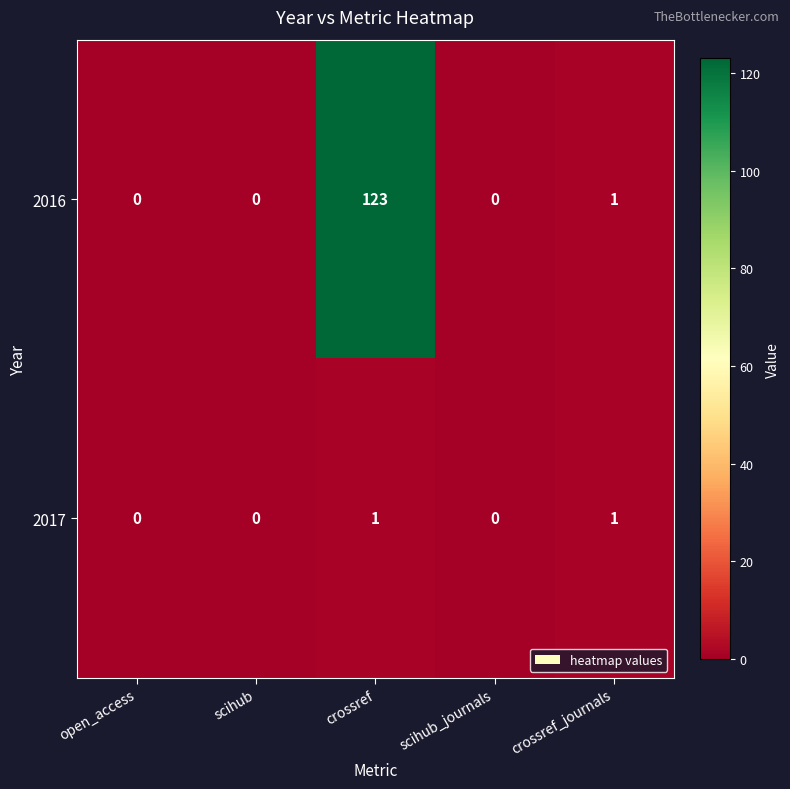

Count the number of data series in this chart.

2